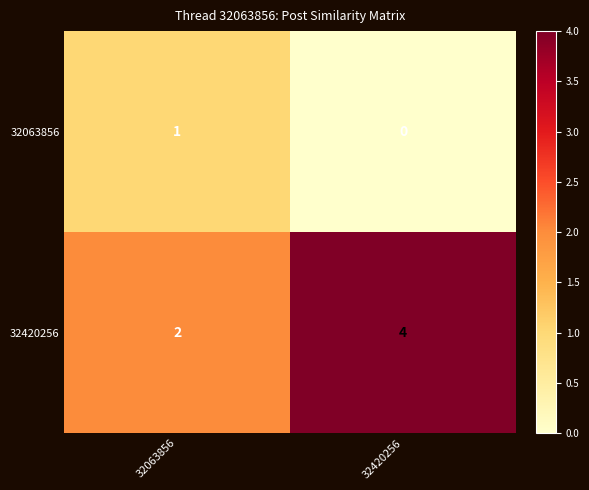

Between 32063856 and 32420256, which series saw the biggest shift?

32420256